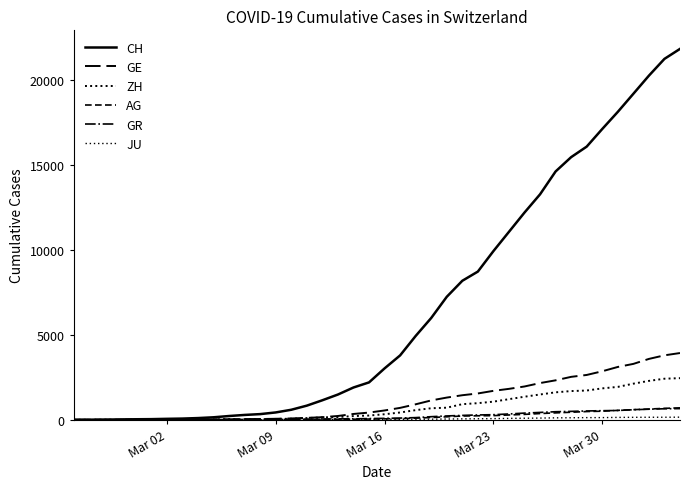

Does the chart display data point markers on the line(s)?

No